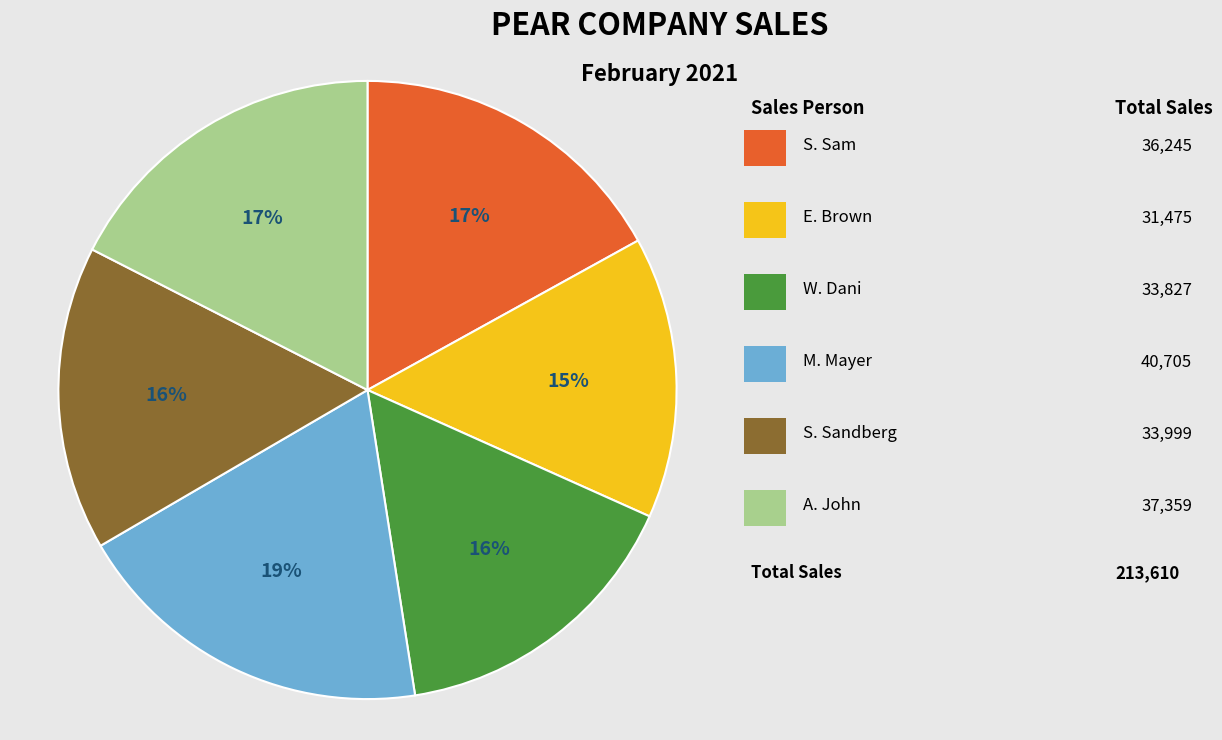

To the nearest percent, what is the difference between the largest and smallest slice percentages?

4%